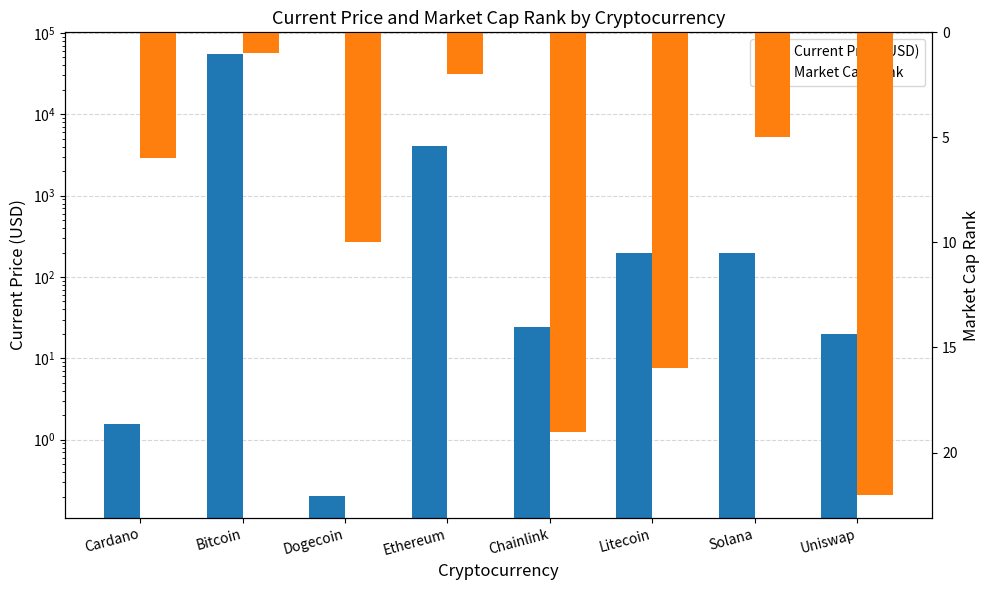

What is the approximate value of Current Price (USD) at Chainlink?

24.5